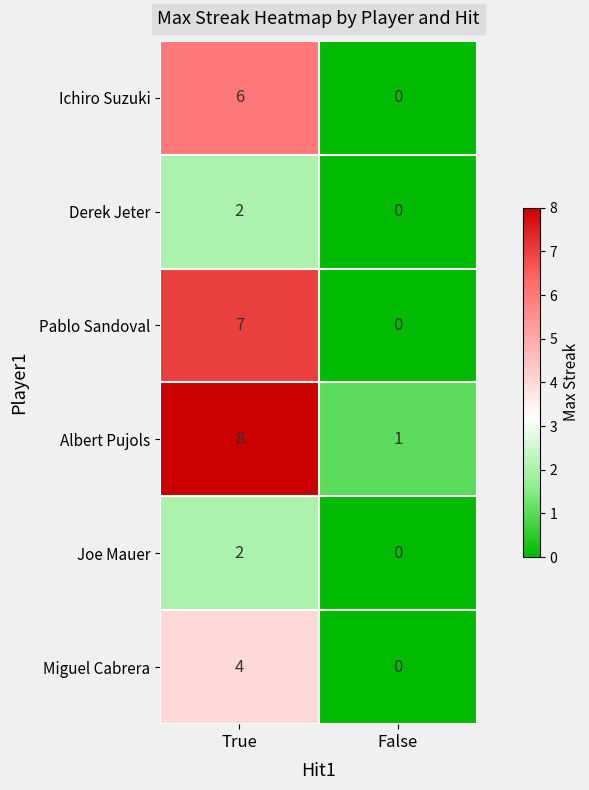

Reading left to right, transcribe all the data shown in this chart.

Ichiro Suzuki: 6	0
Derek Jeter: 2	0
Pablo Sandoval: 7	0
Albert Pujols: 8	1
Joe Mauer: 2	0
Miguel Cabrera: 4	0